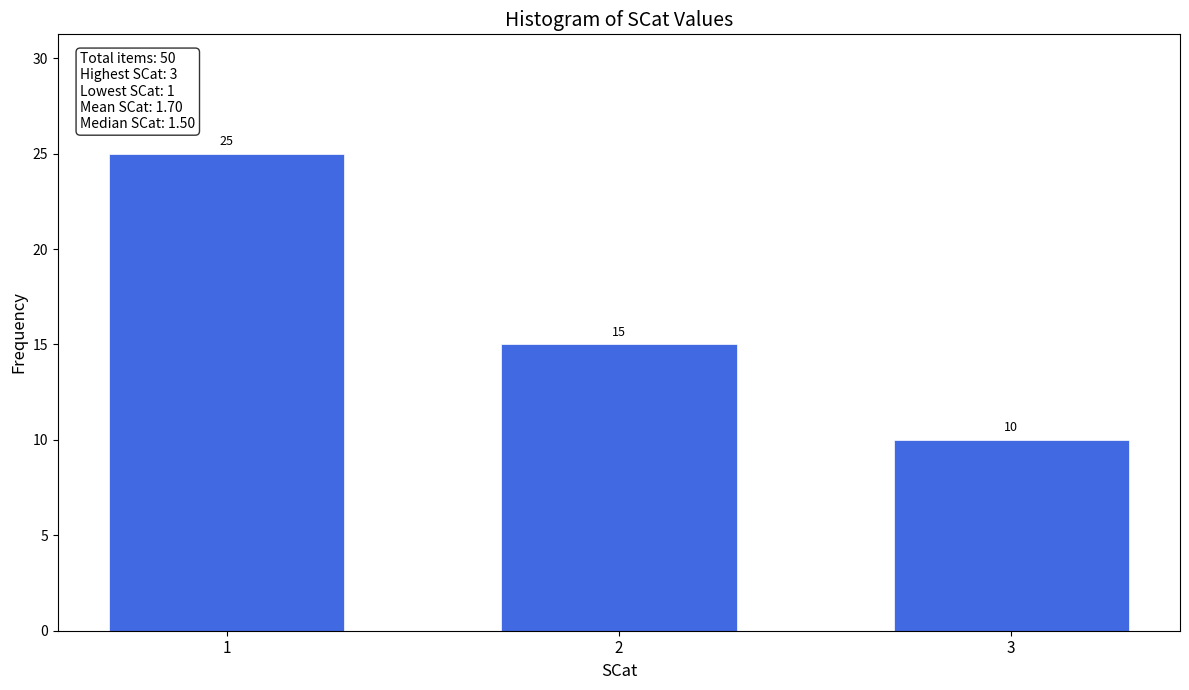

Reading left to right, what are all the values shown in this chart?

1=25	2=15	3=10